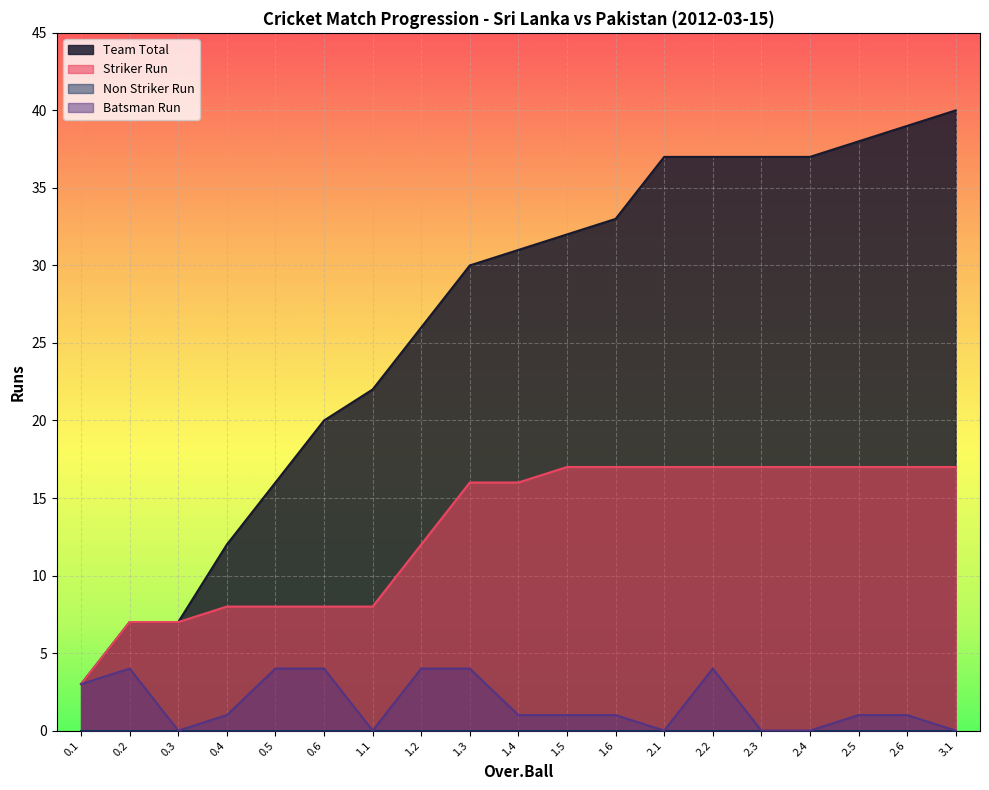

What is the sum of the Team Total values at 1.2 and 2.2?

63